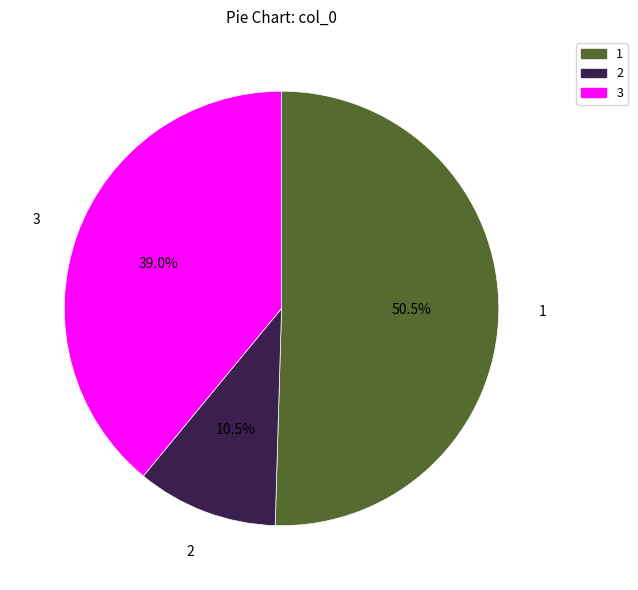

Is there a majority slice in this chart?

Yes